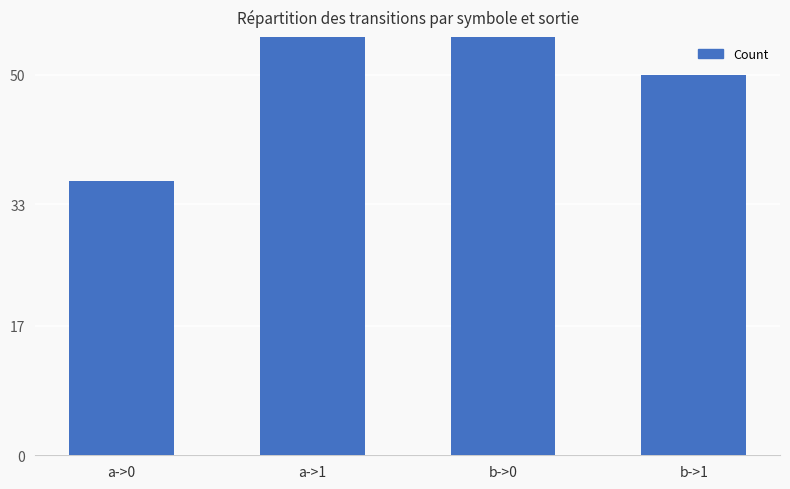

At which label does the data first exceed 78?

a->1